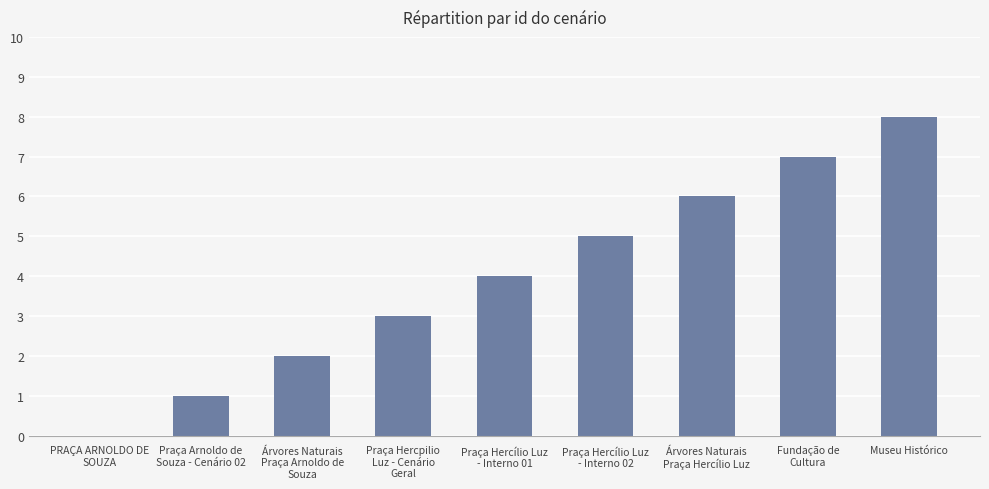

What is the approximate value at Museu Histórico?

8